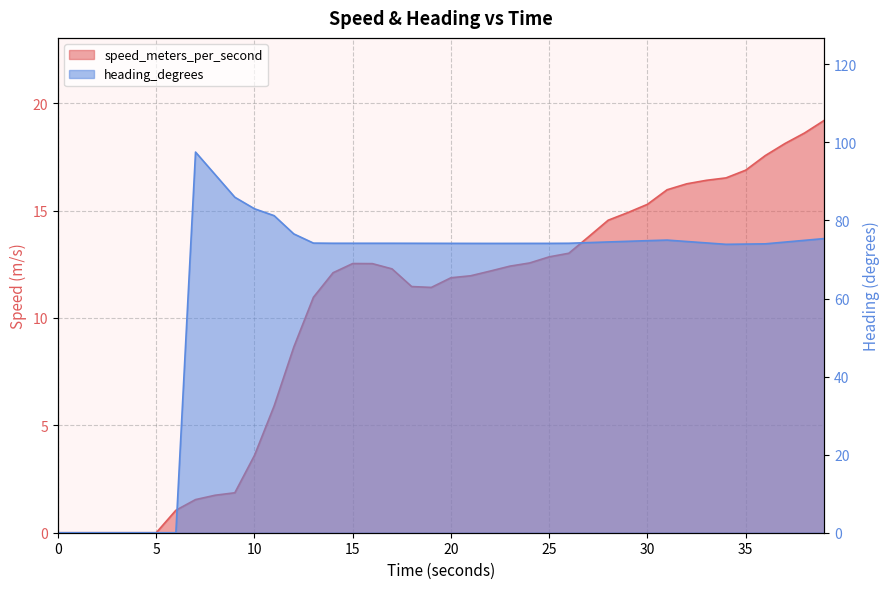

List the series in order of their peak value, highest first.

heading_degrees, speed_meters_per_second